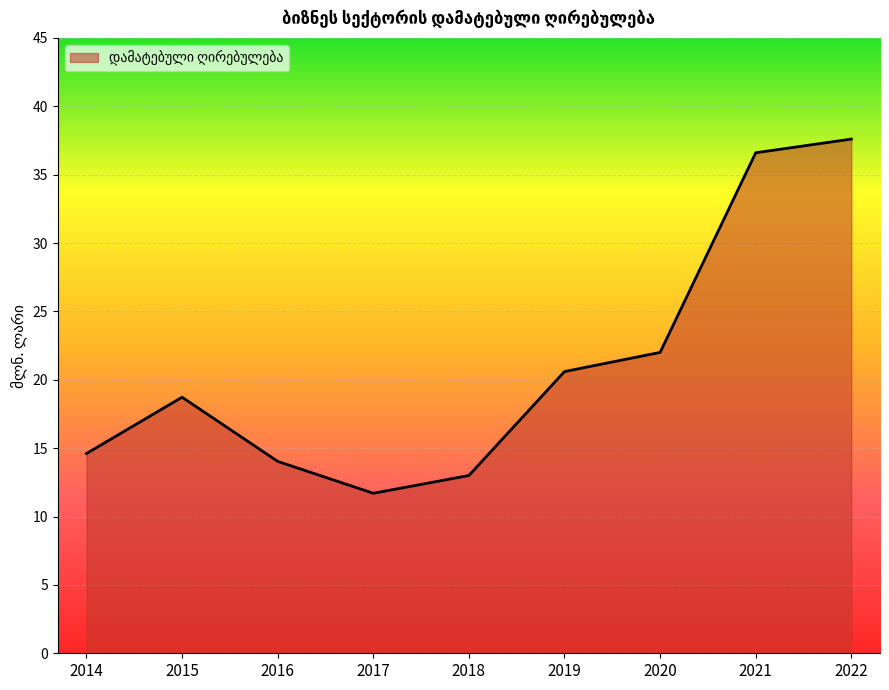

Count the number of data series in this chart.

1